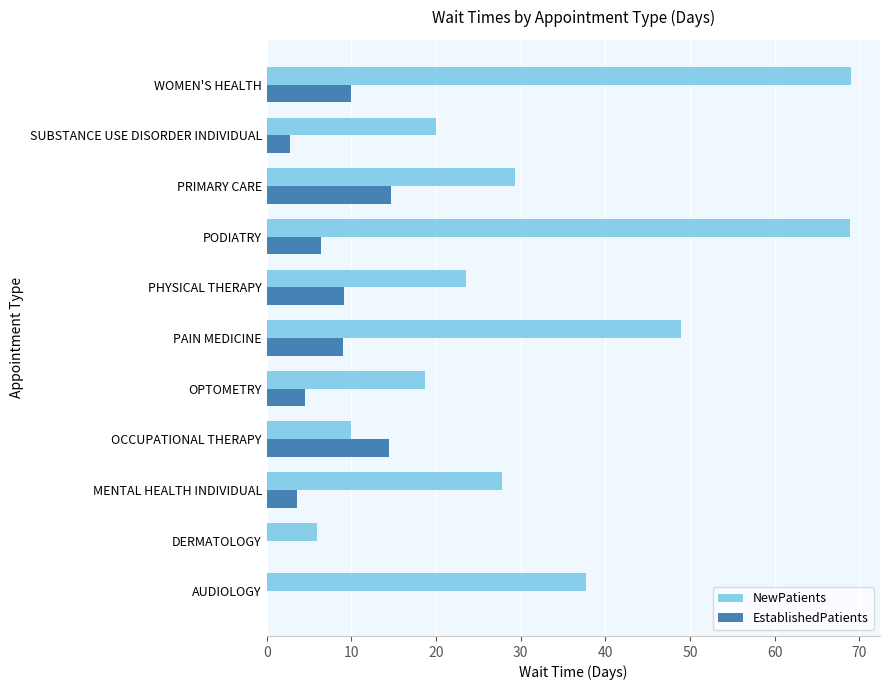

What is the sum of all NewPatients values?

360.0